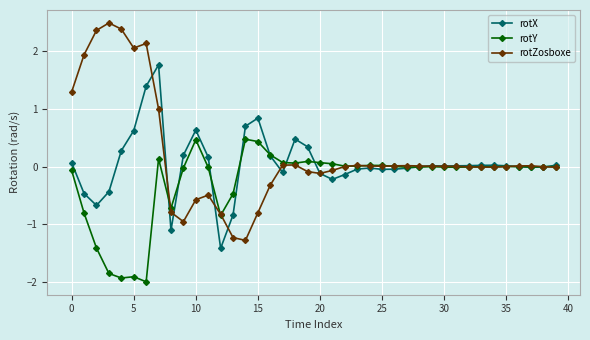

Count the number of categories in the chart.

40